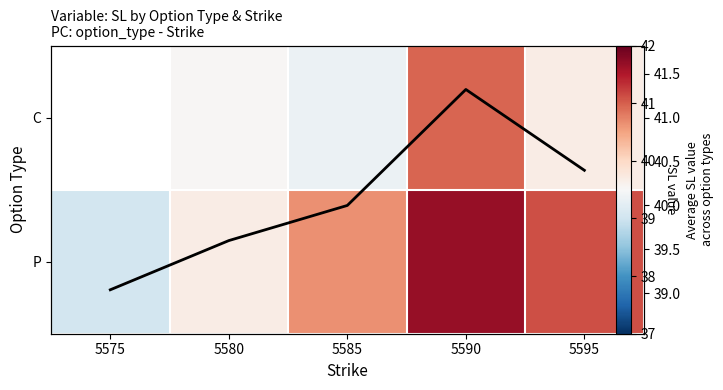

Which series has the widest spread of values?

P